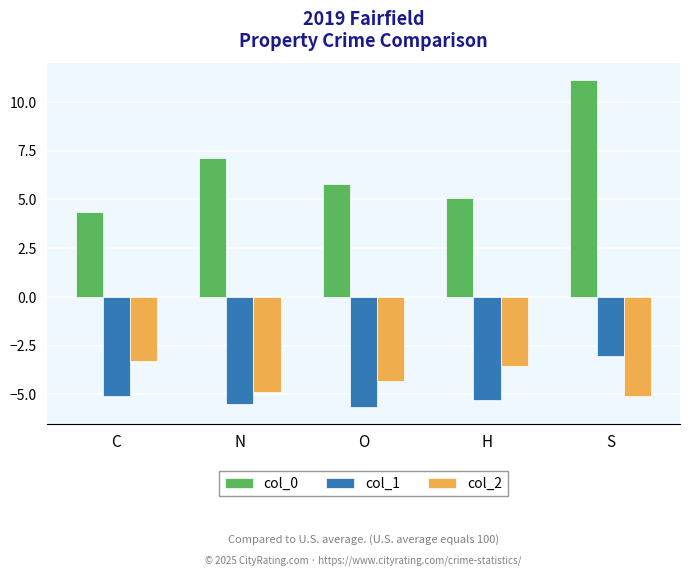

Which series has the widest spread of values?

col_0